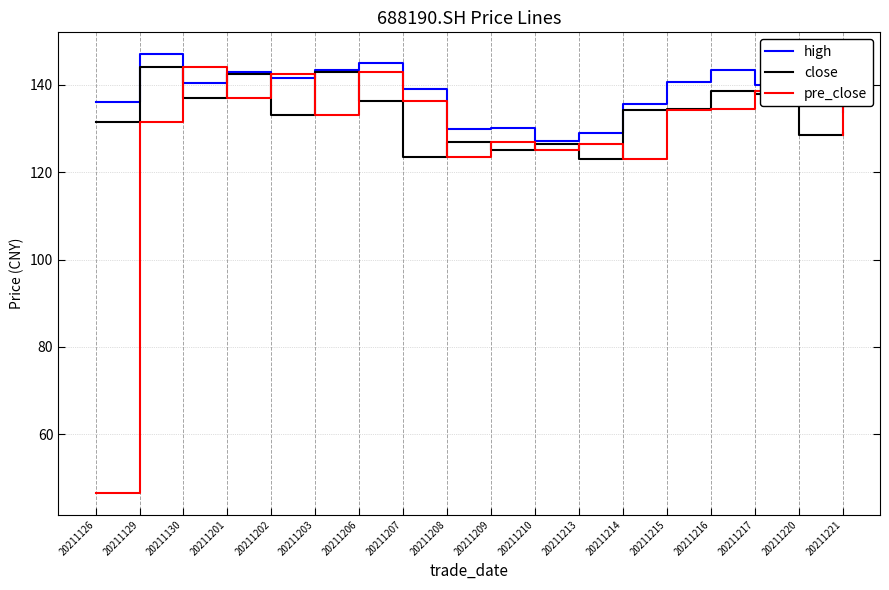

At which label does pre_close first exceed 134?

20211130